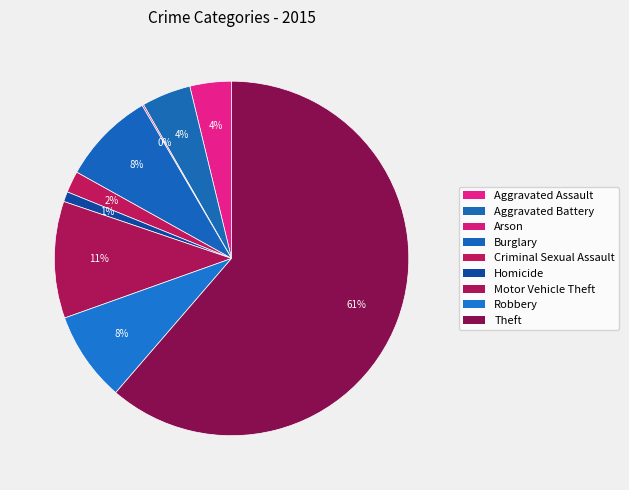

How many segments does this pie chart have?

9